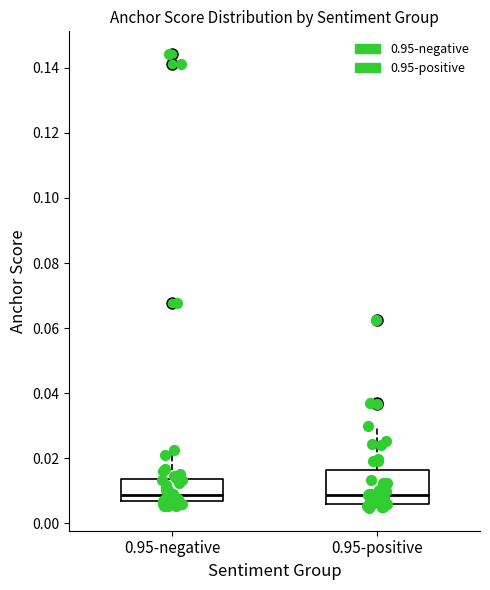

Reading left to right, transcribe this box plot: for each box, give where its median line is, the range the box spans, and where its two whiskers end, as read against the y-axis. The values are not printed on the chart, so give them approximately, as read against the axis.

0.95-negative: median 0.008, box 0.006 to 0.014, whiskers 0.006 (just below the box's lower edge) to 0.022
0.95-positive: median 0.008, box 0.006 to 0.016, whiskers 0.004 to 0.030